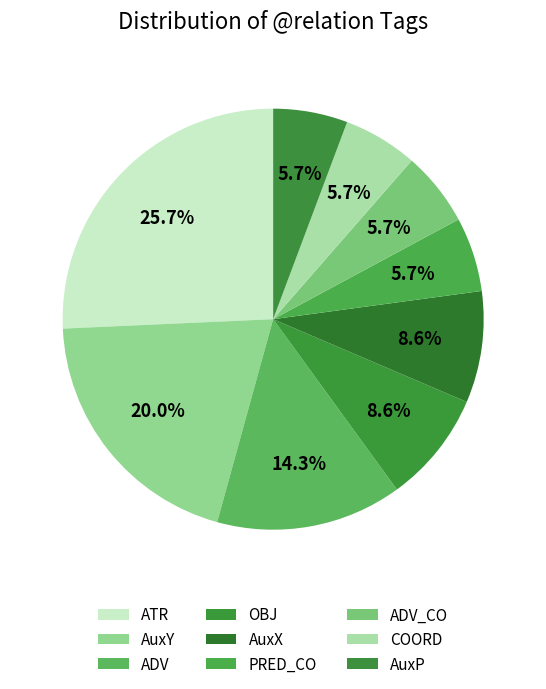

To the nearest percent, what percentage of the pie is COORD?

6%